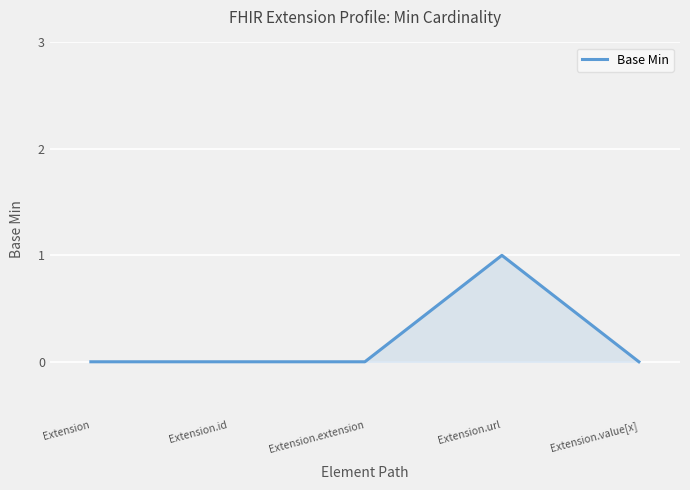

True or false: the data shows 1 at Extension.url.

True